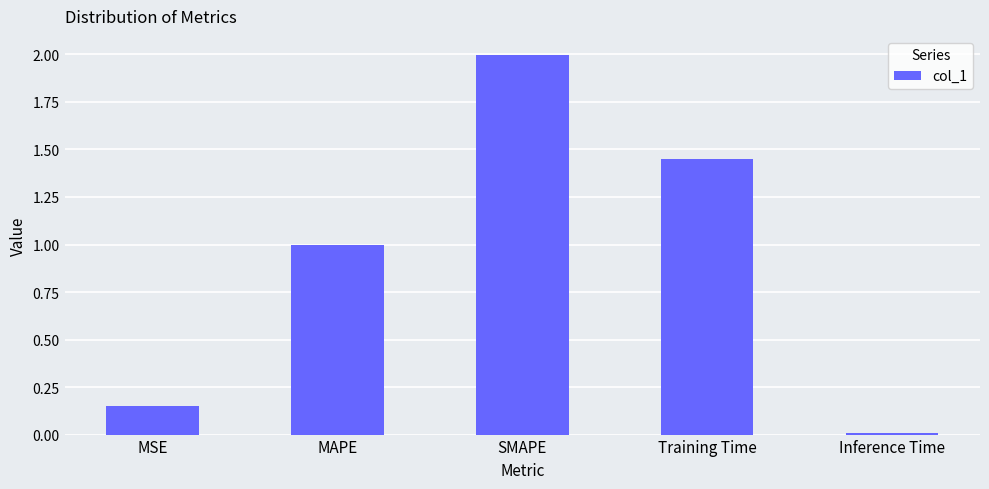

What position from the right is MAPE?

4